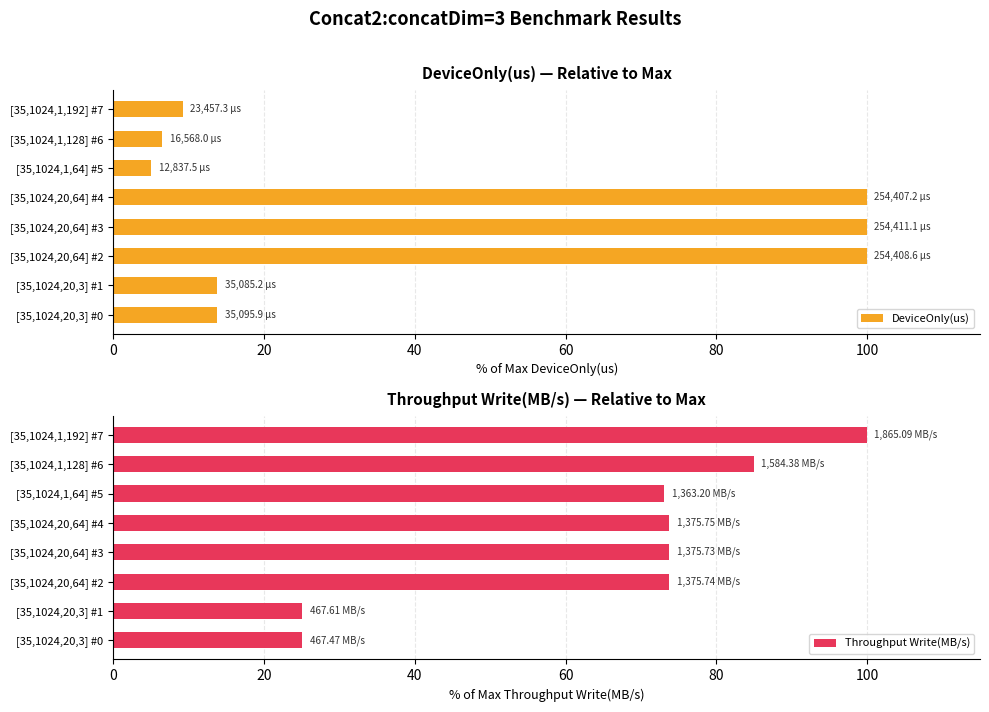

What is the sum of the Throughput Write(MB/s) values at [35,1024,1,192] #7 and [35,1024,20,3] #0?

125.1